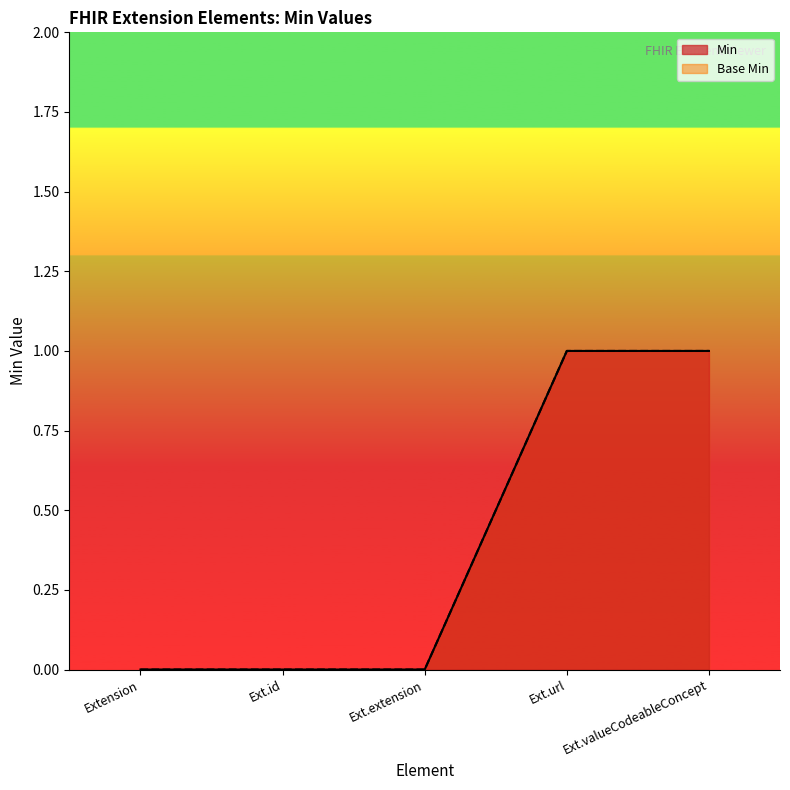

What are all the series names shown in the legend?

Min, Base Min